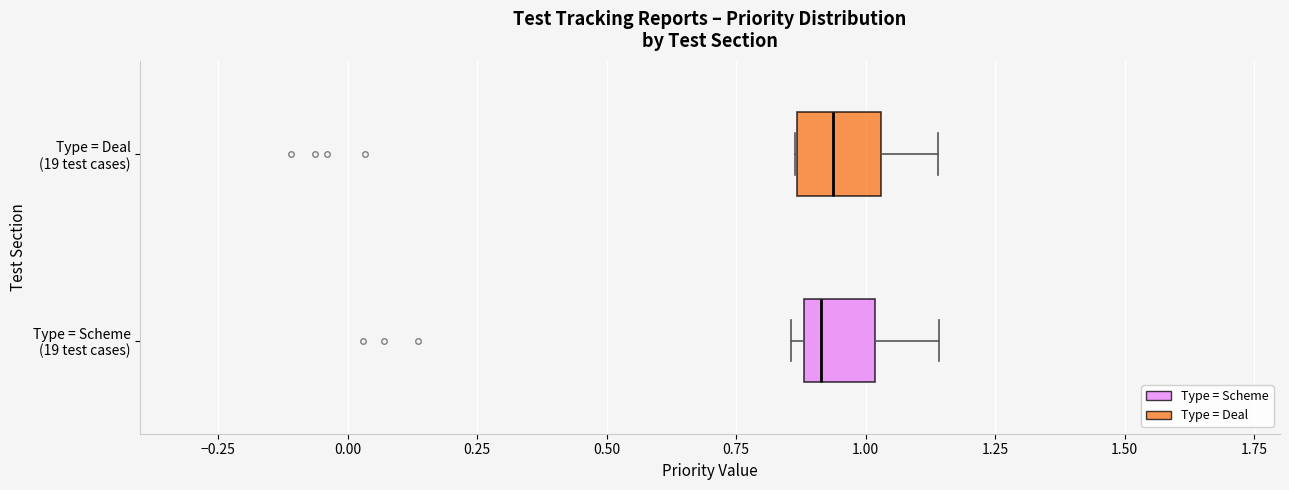

Reading bottom to top, transcribe this box plot: for each box, give where its median line is, the range the box spans, and where its two whiskers end, as read against the x-axis. The values are not printed on the chart, so give them approximately, as read against the axis.

Type = Scheme (19 test cases): median 0.90 (just right of the box's left edge), box 0.90 to 1.00, whiskers 0.85 to 1.15
Type = Deal (19 test cases): median 0.95, box 0.85 to 1.05, whiskers 0.85 to 1.15